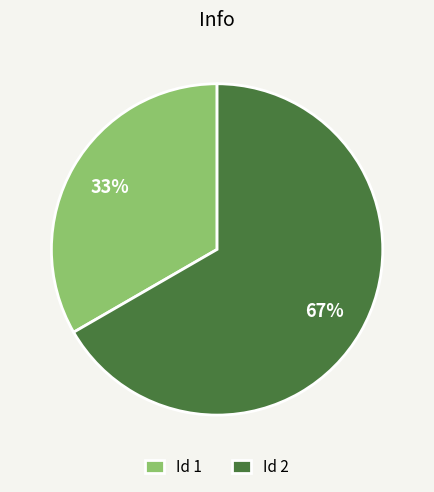

How many slices are in this pie chart?

2